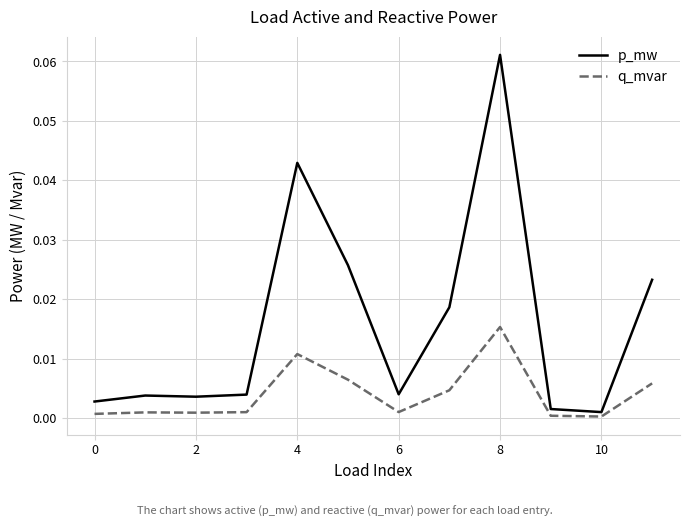

Rank the series by their average value, from highest to lowest.

p_mw, q_mvar